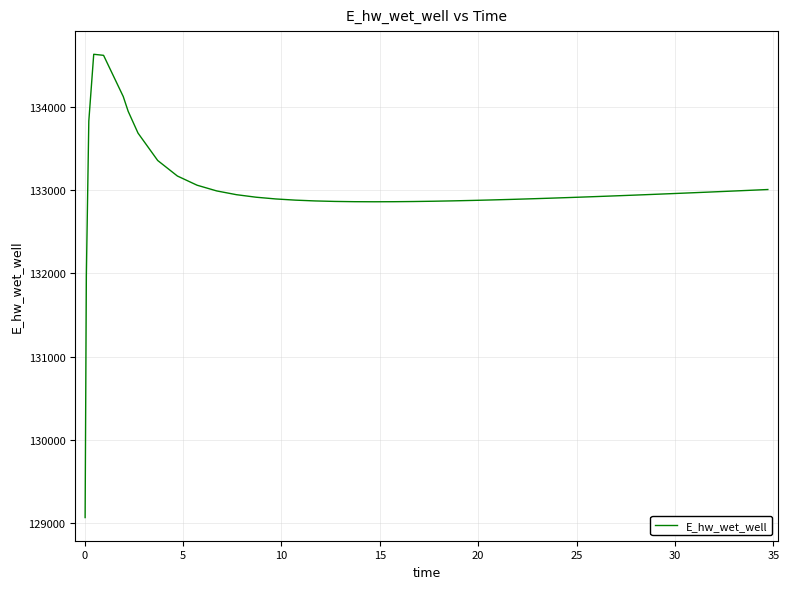

What is the greatest value displayed?

134628.0